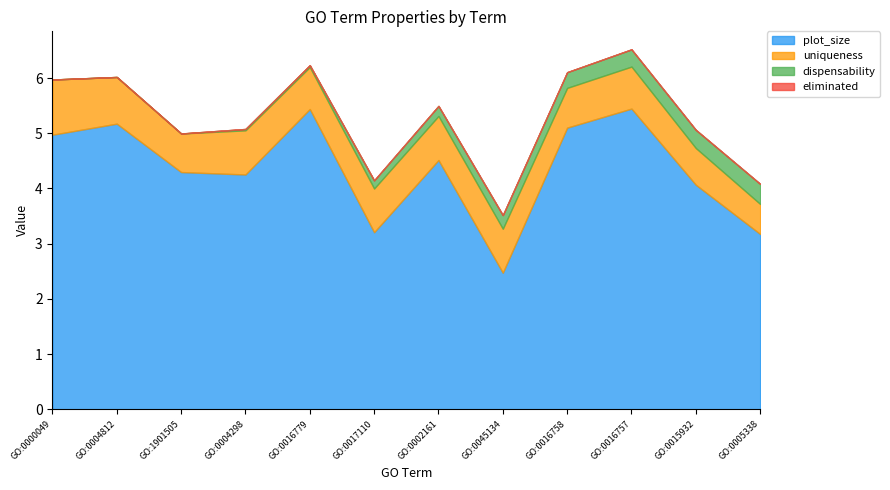

Which series has the largest total across all categories?

plot_size